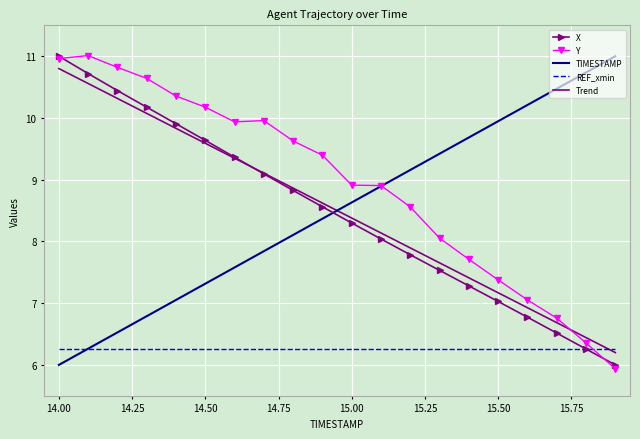

True or false: Trend has more than 2 interior local peaks.

False